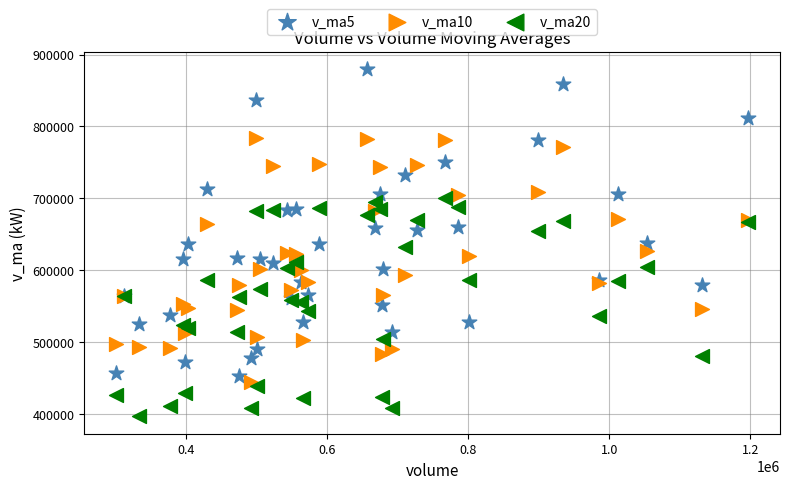

Which series has the largest Y range (max minus min)?

v_ma5